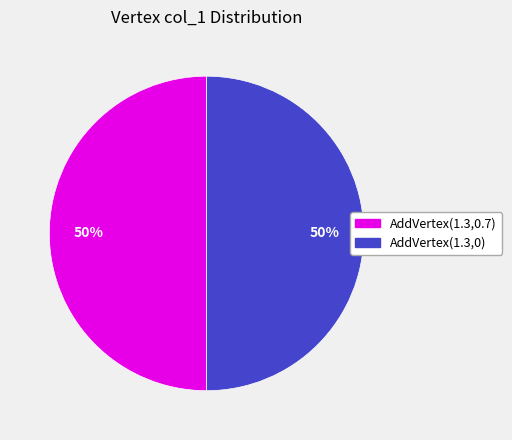

To the nearest percent, what is the average slice percentage?

50%